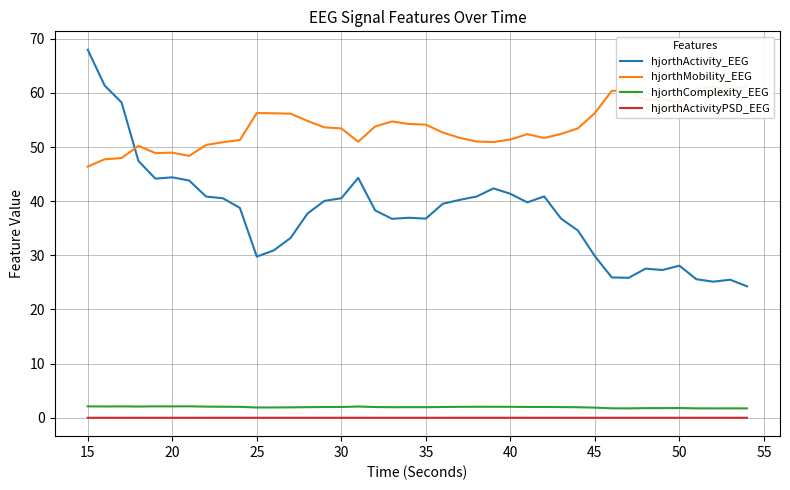

True or false: hjorthActivity_EEG and hjorthActivityPSD_EEG intersect in this chart.

False